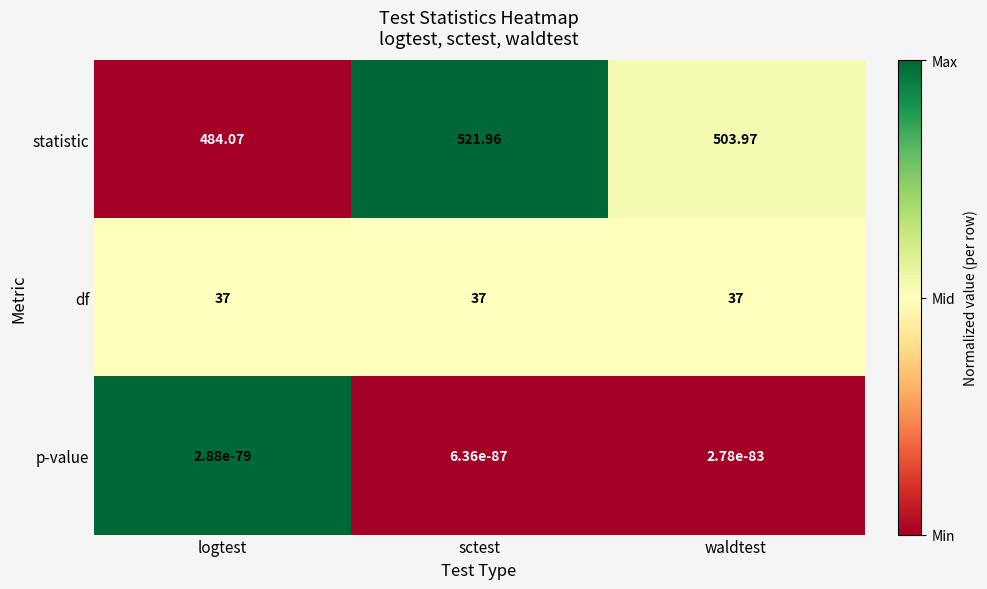

At which label does statistic reach its peak?

sctest